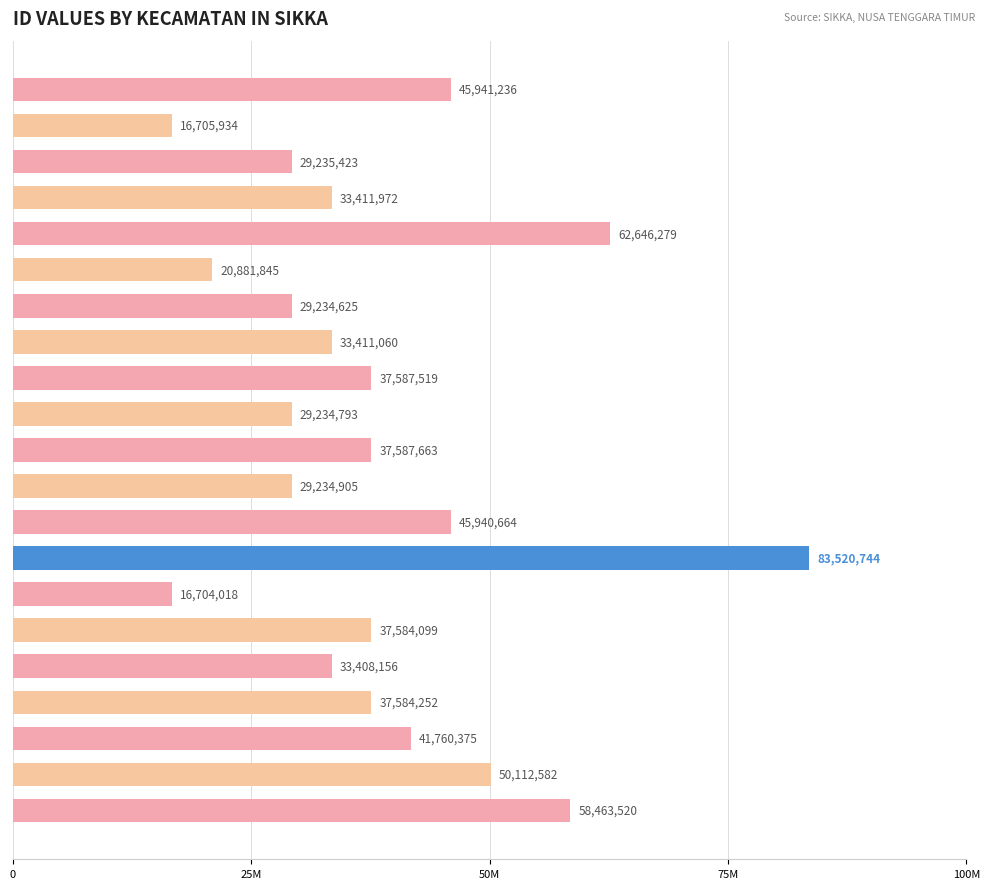

At which category does the chart reach its minimum across all series?

MAPITARA